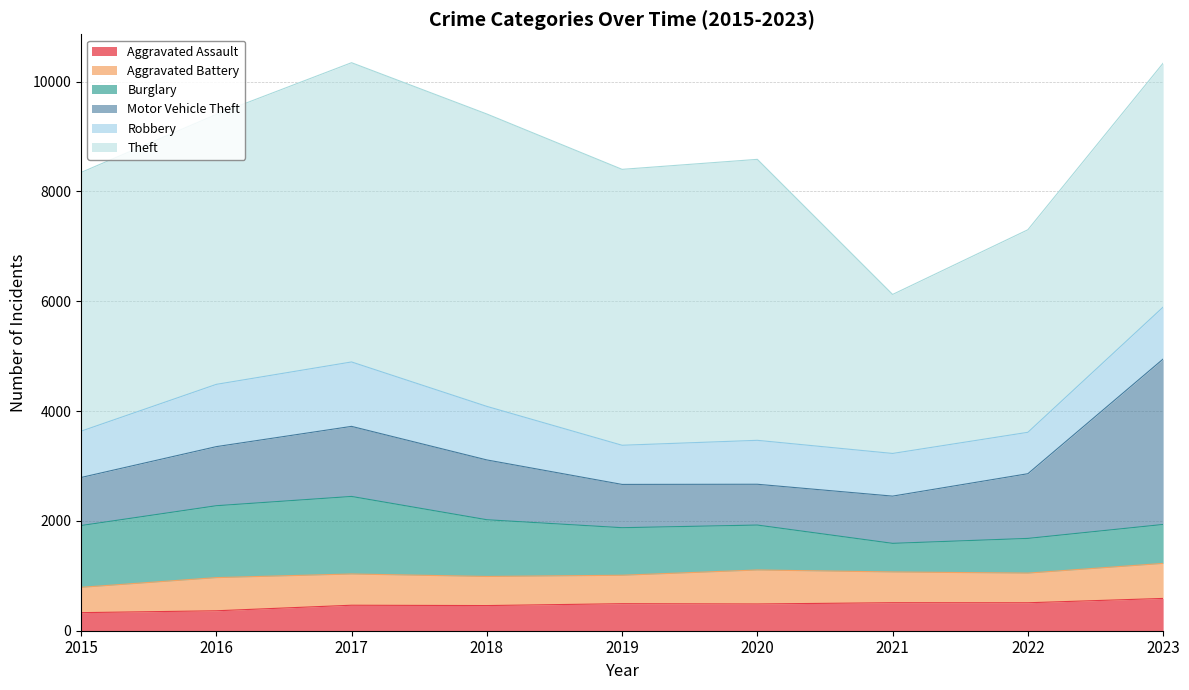

What is the difference between the Theft values at 2021 and 2015?

1816